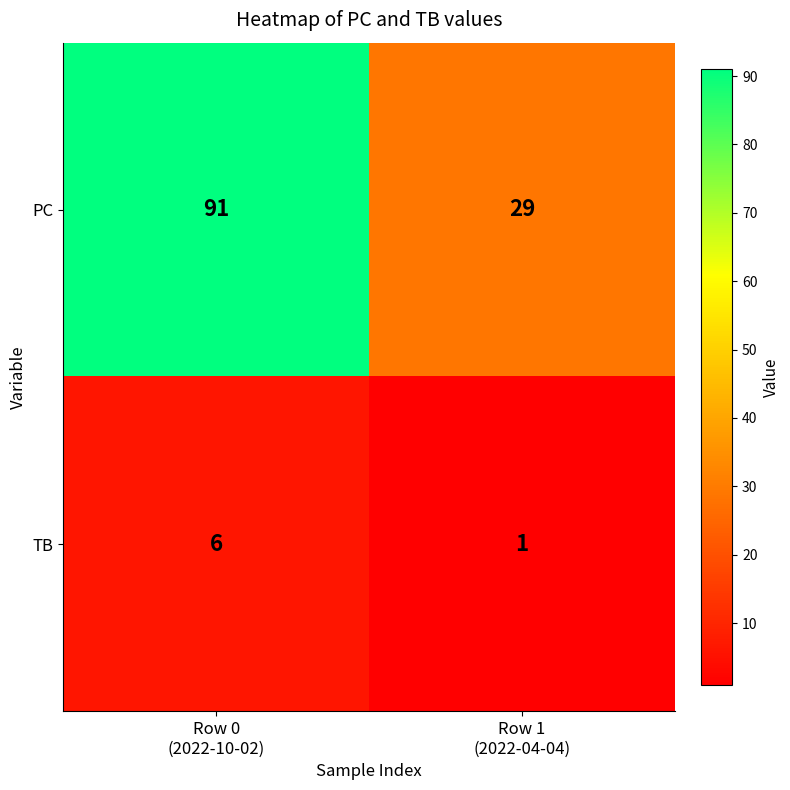

List the series in order of their overall mean, highest first.

PC, TB